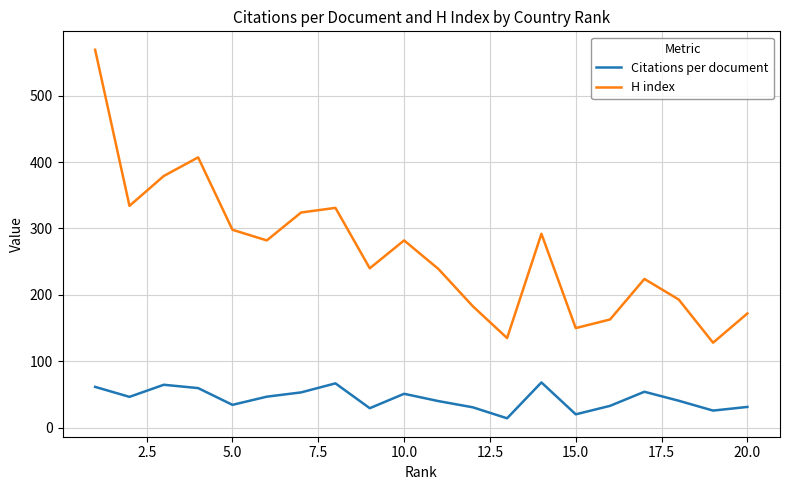

Which series has the largest range (max minus min)?

H index